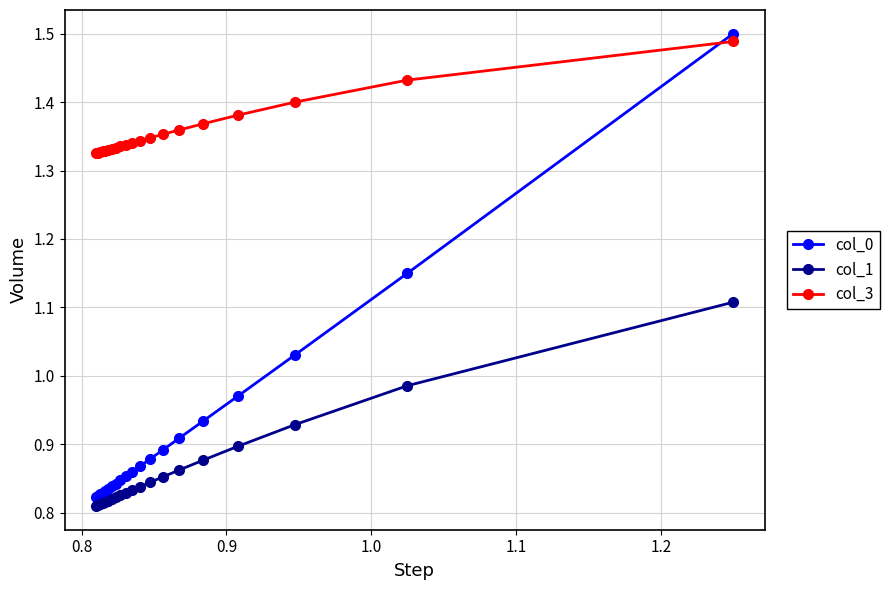

What is the difference between the maximum and minimum values in the col_1 series?

0.3